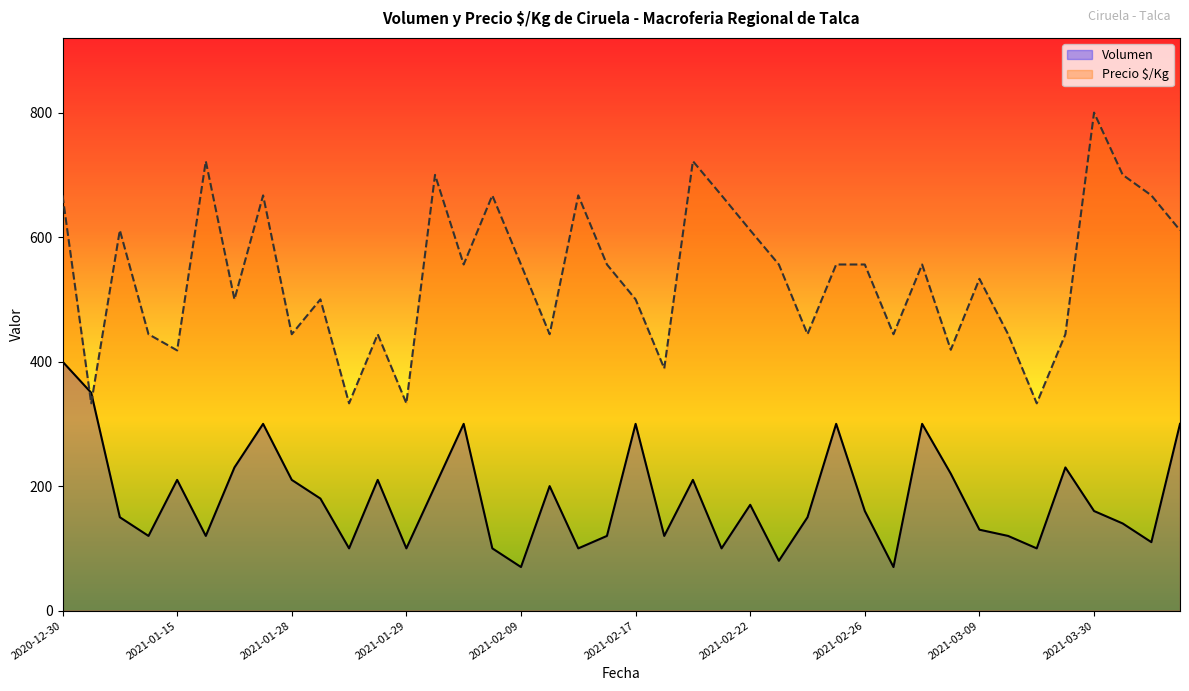

Where does the Precio $/Kg series first go above 556?

2020-12-30